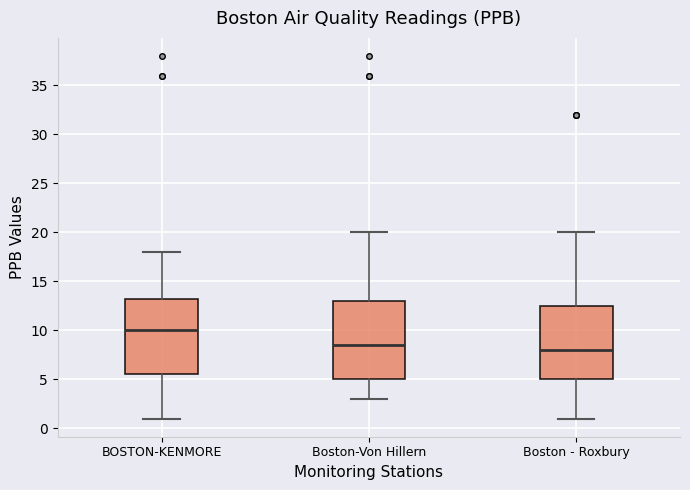

Reading left to right, transcribe this box plot: for each box, give where its median line is, the range the box spans, and where its two whiskers end, as read against the y-axis. The values are not printed on the chart, so give them approximately, as read against the axis.

BOSTON-KENMORE: median 10.0, box 5.5 to 13.5, whiskers 1.0 to 18.0
Boston-Von Hillern: median 8.5, box 5.0 to 13.0, whiskers 3.0 to 20.0
Boston - Roxbury: median 8.0, box 5.0 to 12.5, whiskers 1.0 to 20.0